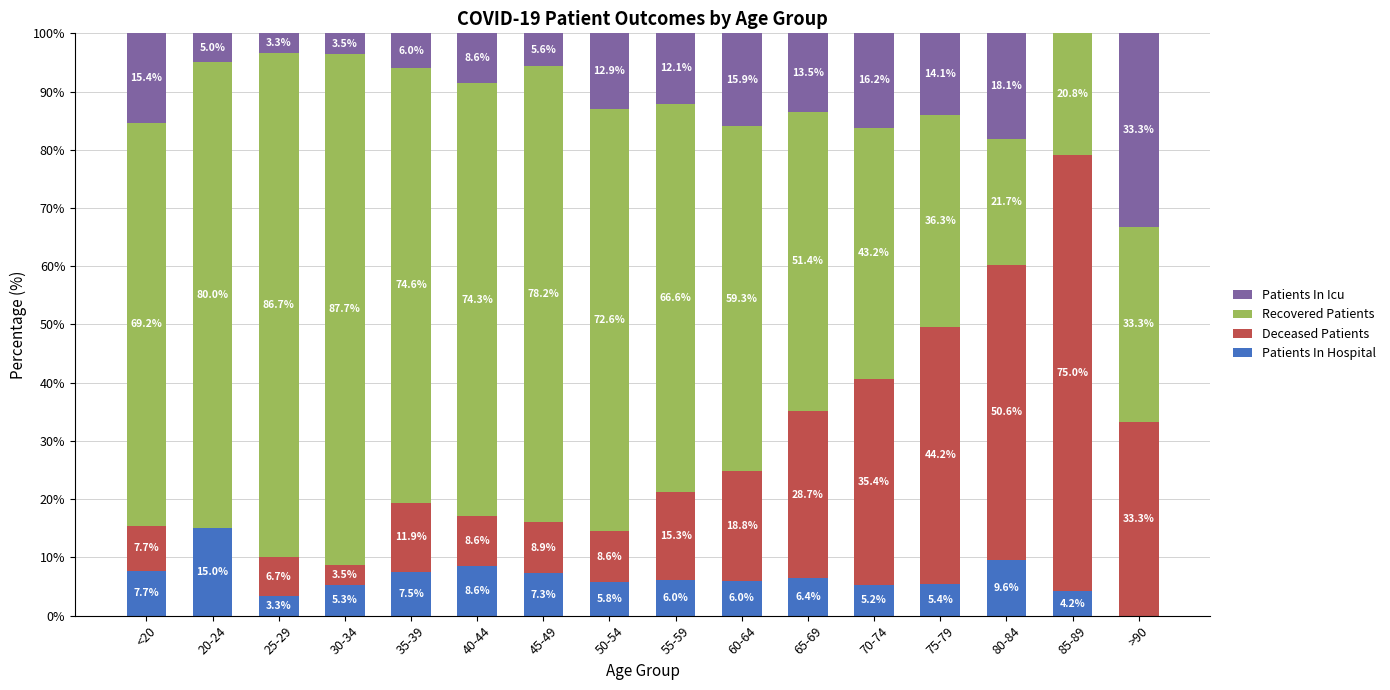

Reading left to right, list the values for the Patients In Hospital series.

<20=7.7	20-24=15.0	25-29=3.3	30-34=5.3	35-39=7.5	40-44=8.6	45-49=7.3	50-54=5.8	55-59=6.0	60-64=6.0	65-69=6.4	70-74=5.2	75-79=5.4	80-84=9.6	85-89=4.2	>90=0.0